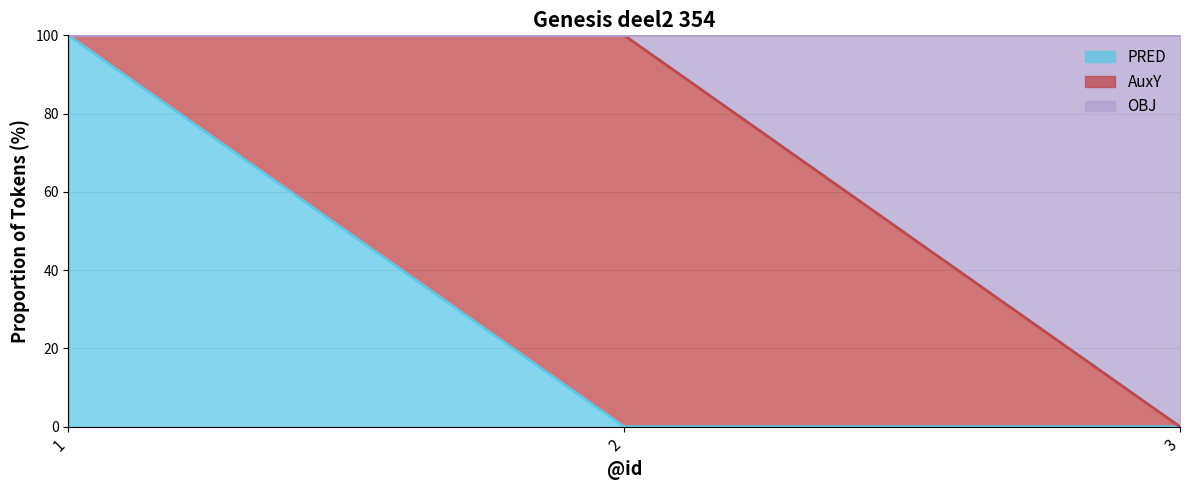

Reading right to left, transcribe the values for PRED.

3=0	2=0	1=100